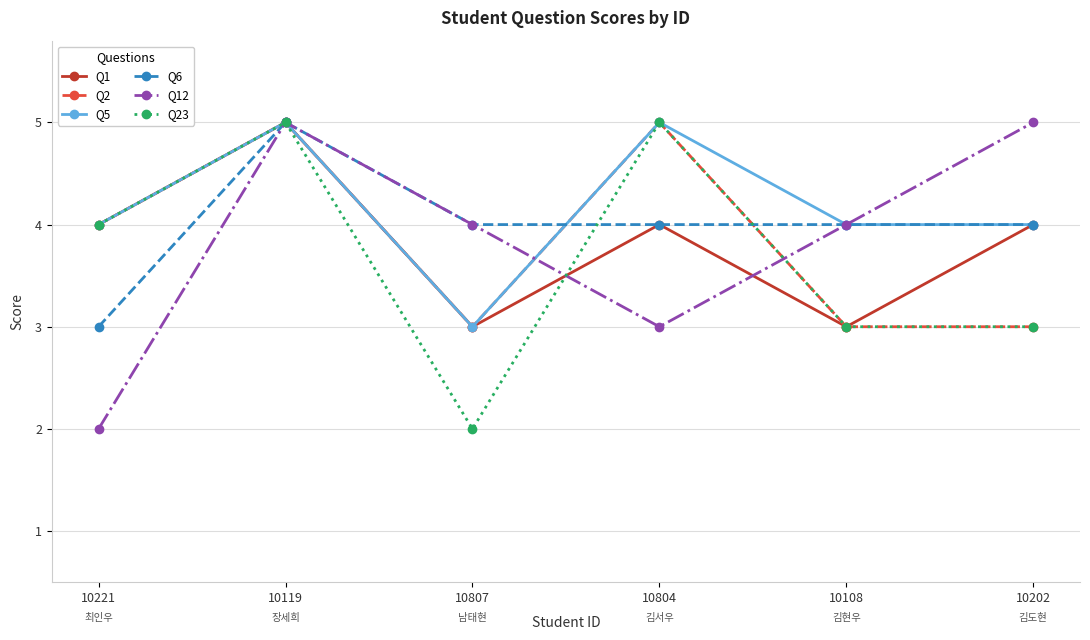

Which series has the largest total across all categories?

Q5